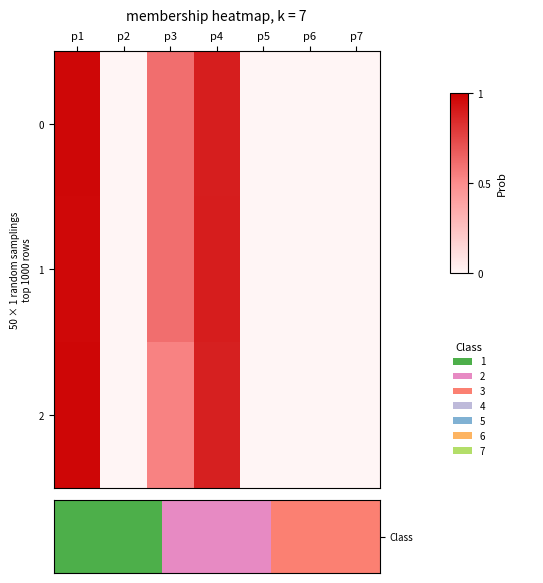

Which has a higher value, p2 or p7?

p2